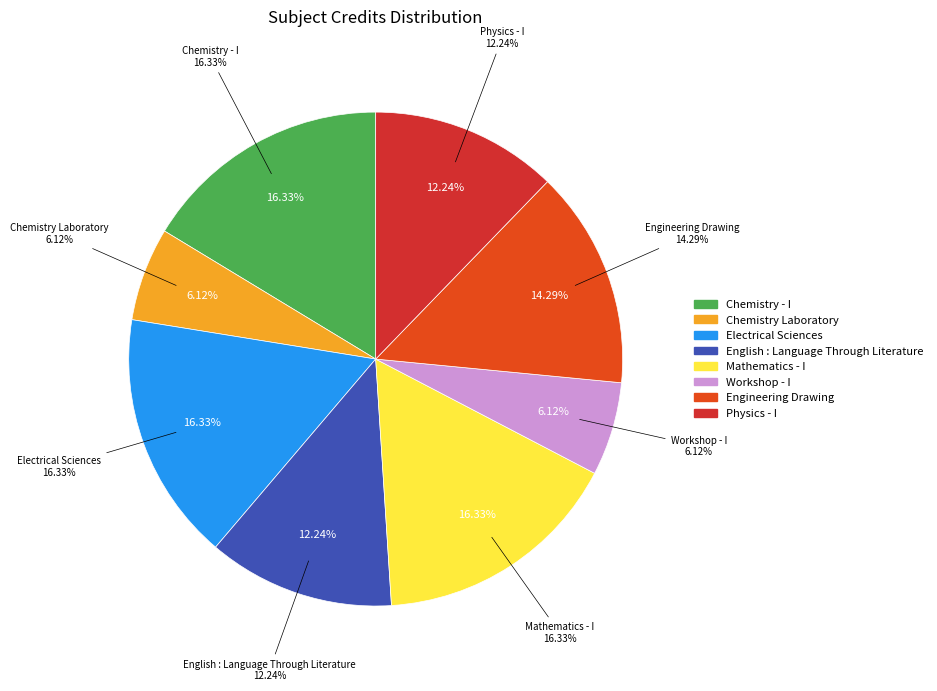

Combined, what portion of the pie is Chemistry - I and Electrical Sciences?

32.7%